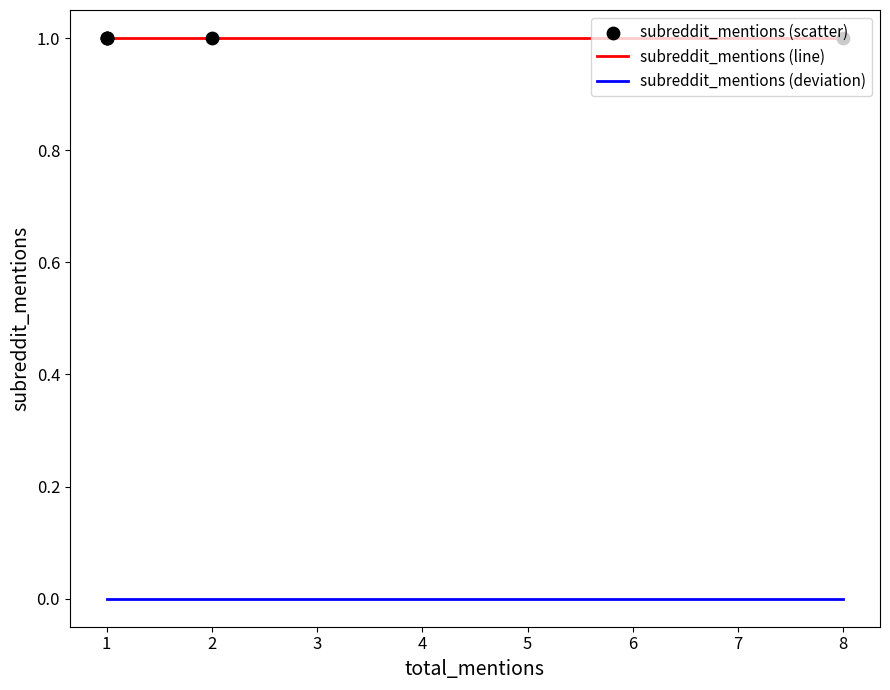

Which series reaches the minimum Y coordinate?

subreddit_mentions (deviation)